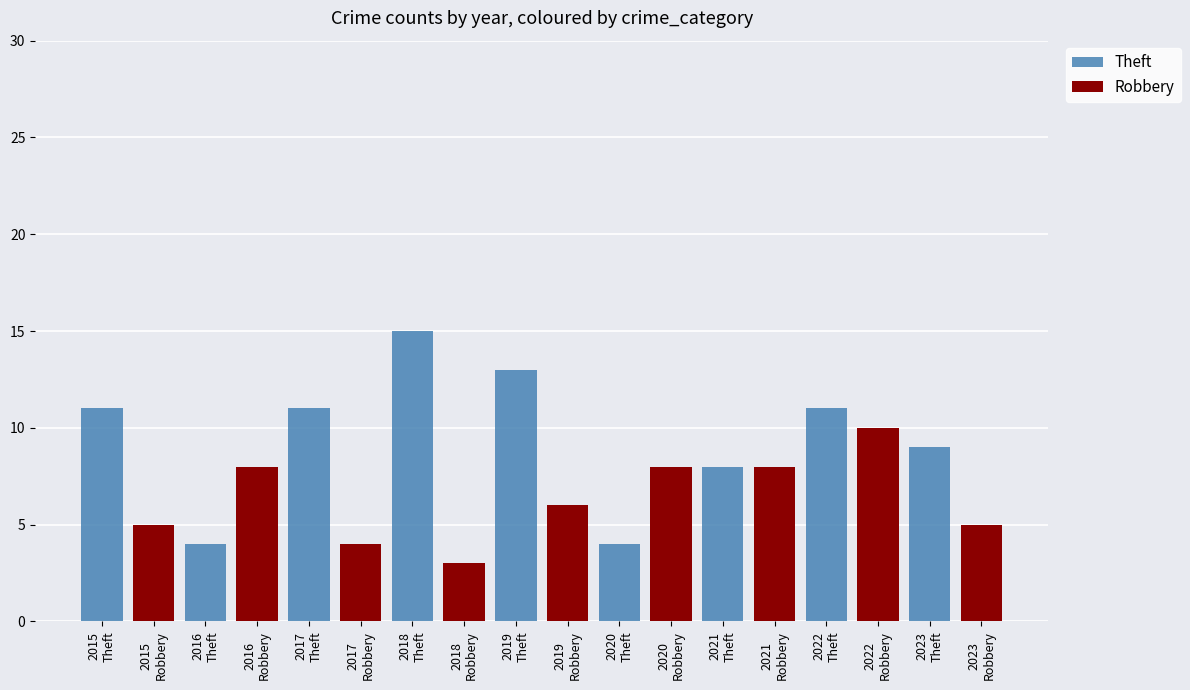

What is the value of the Theft bar at the 4th from the left?

15